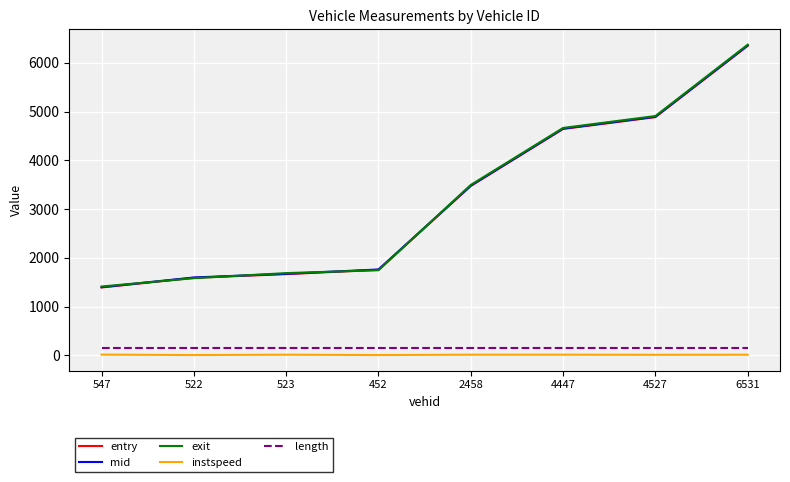

Which series changed the most between 523 and 4447?

mid